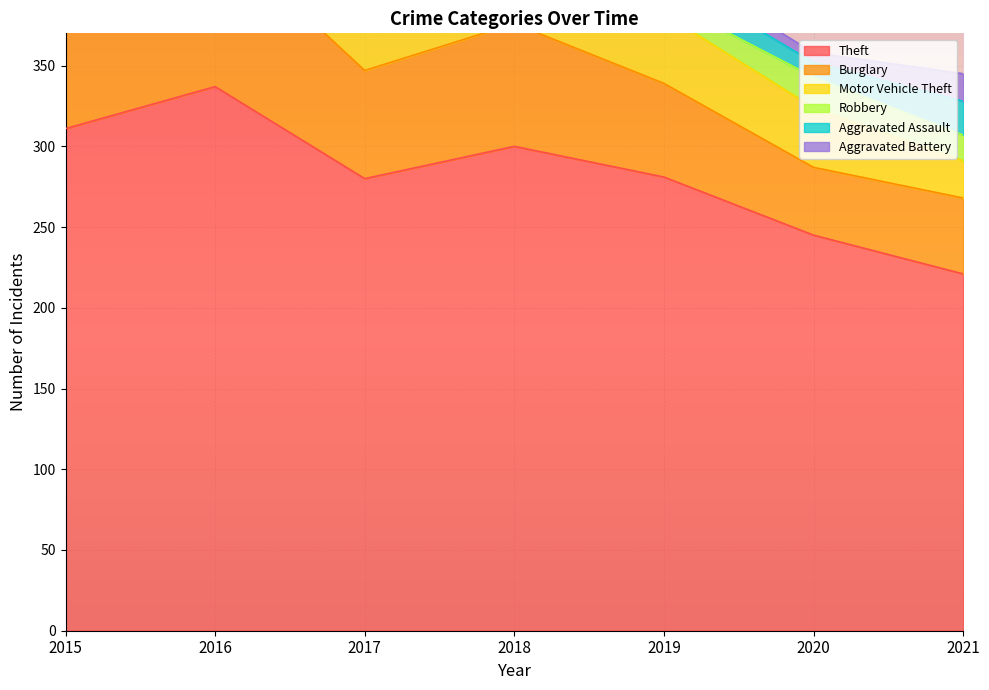

List the series in order of their peak value, lowest first.

Aggravated Battery, Robbery, Aggravated Assault, Motor Vehicle Theft, Burglary, Theft